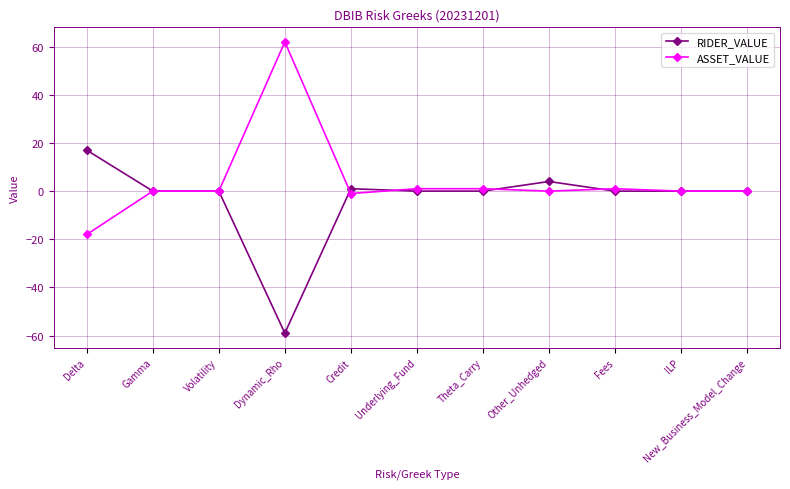

Rank the series by their average value, from lowest to highest.

RIDER_VALUE, ASSET_VALUE